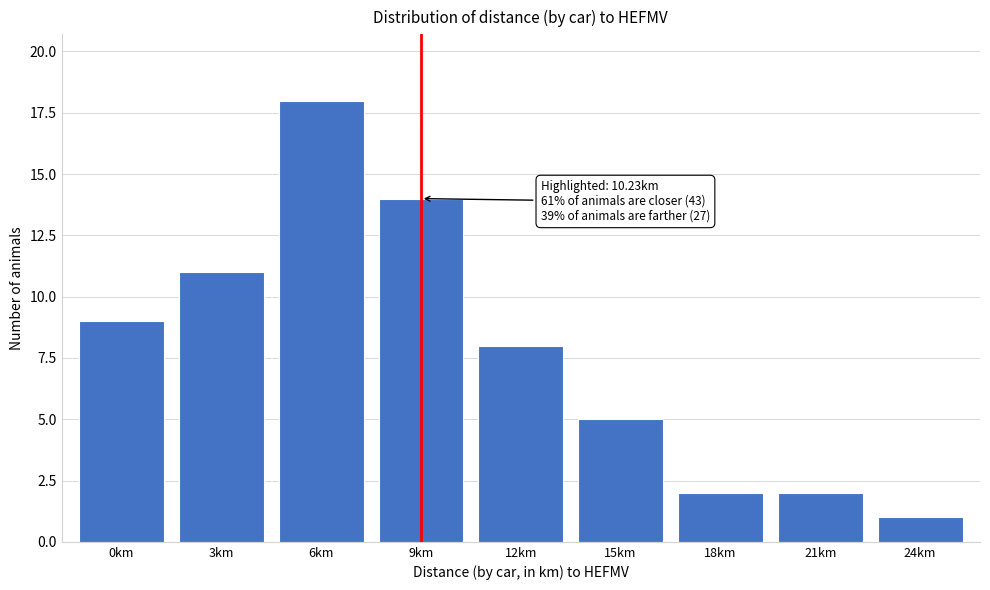

Reading left to right, transcribe all the data shown in this chart.

9	11	18	14	8	5	2	2	1